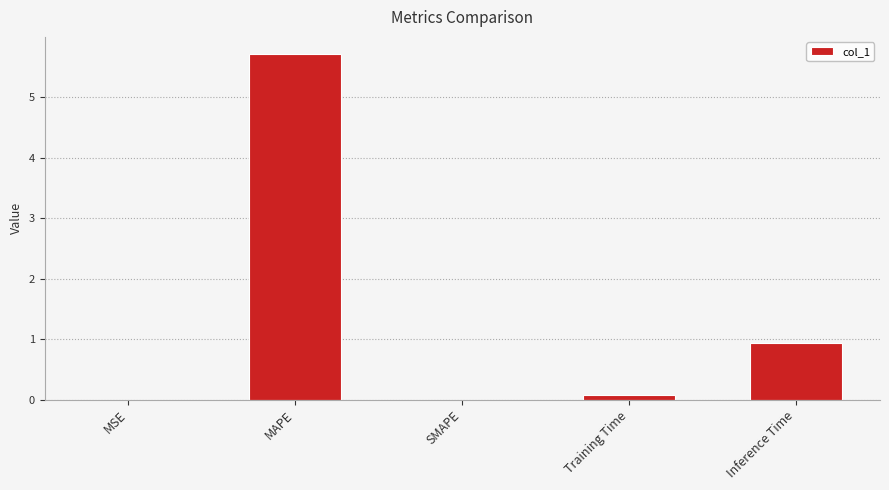

The value at SMAPE is 0.0. True or false?

True